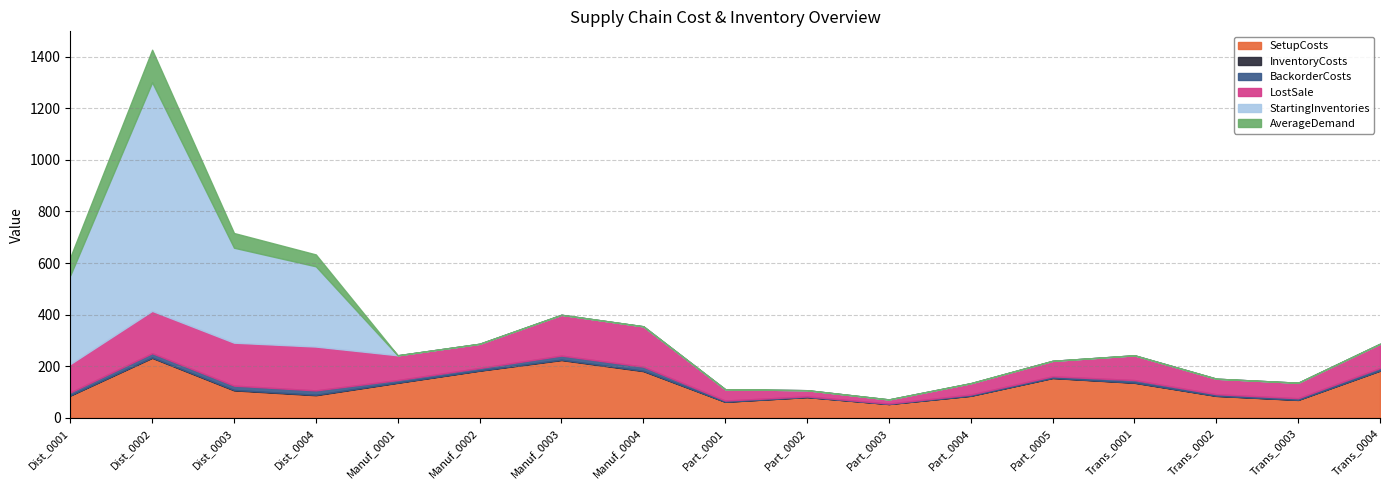

Which series has the largest range (max minus min)?

StartingInventories